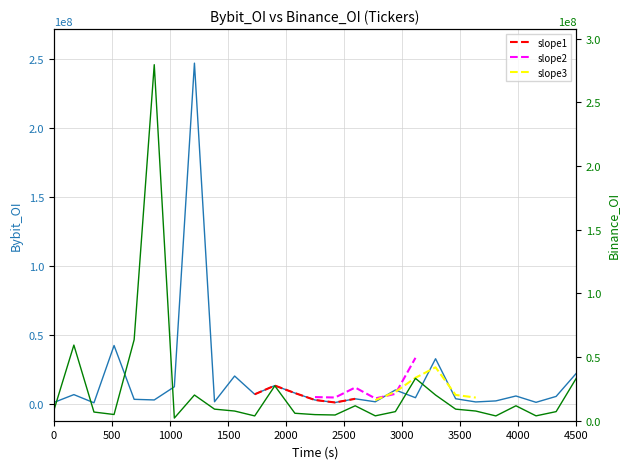

How many interior local valleys does the Bybit_OI series have?

9